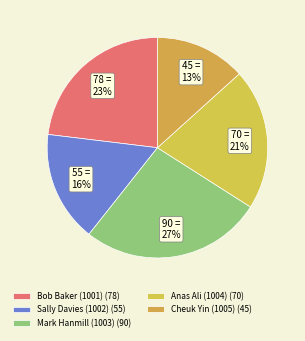

What is the ratio of the value at Anas Ali (1004) to the value at Sally Davies (1002)?

1.3